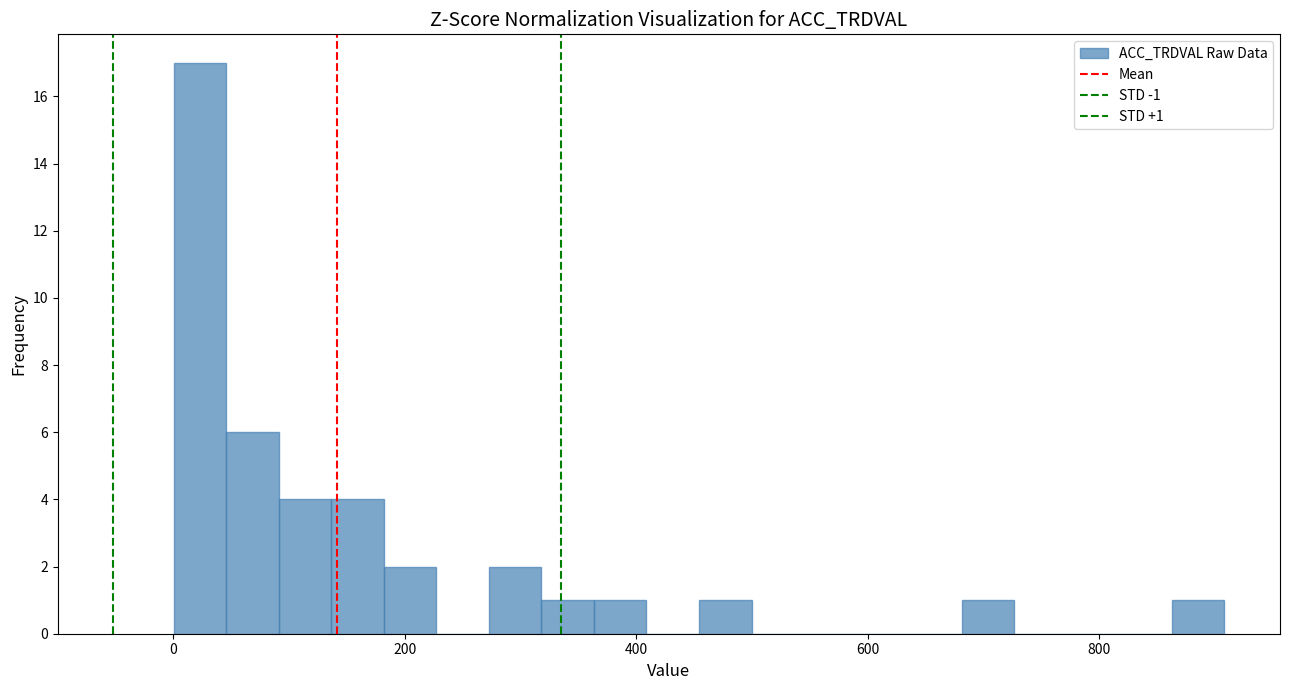

Read against the x-axis, roughly where is the centre of the tallest bar?

20